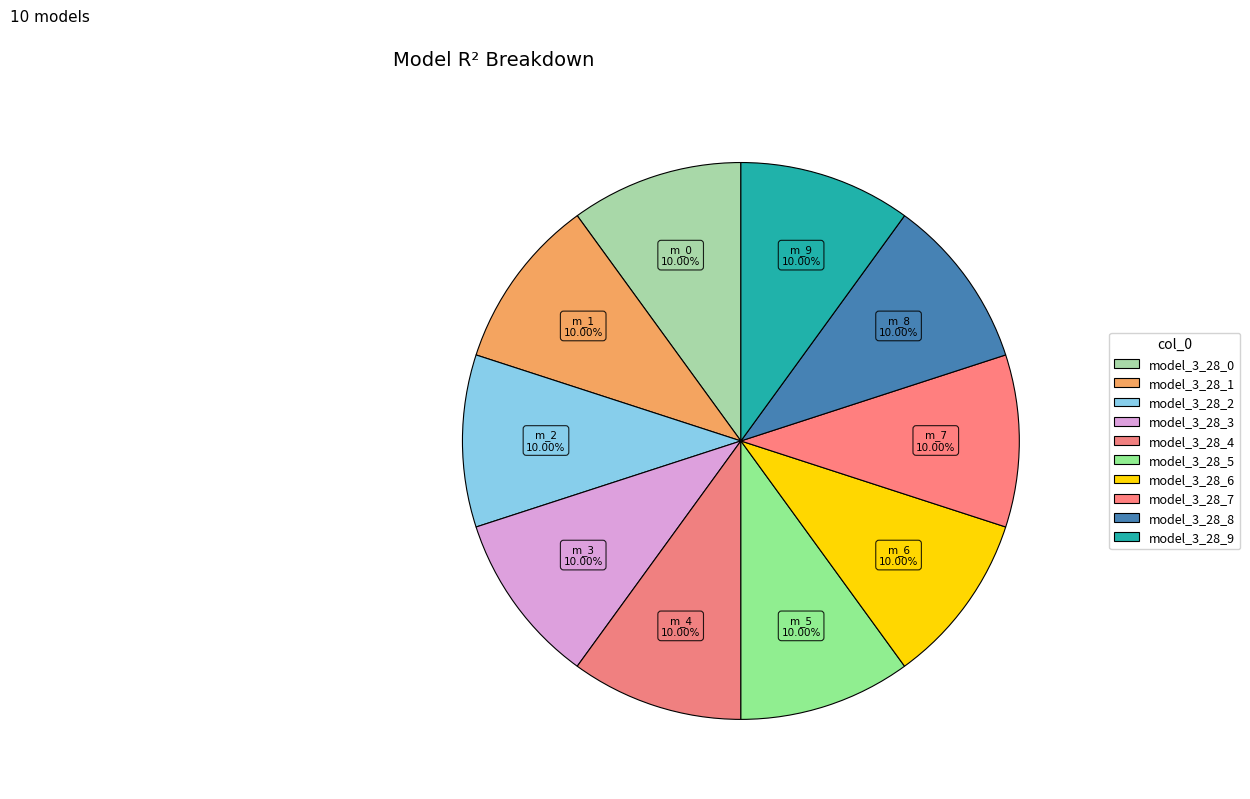

Is there any slice that represents more than half of the pie?

No